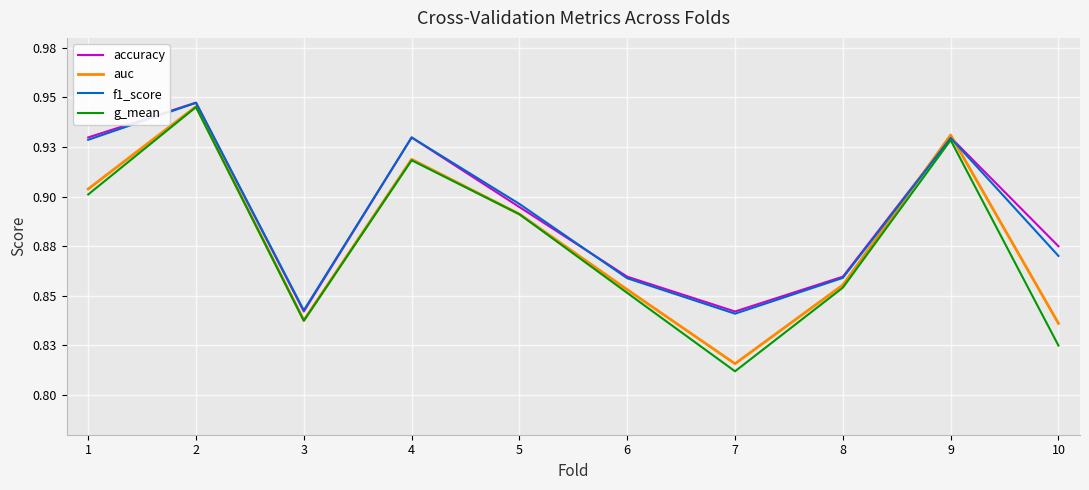

List the labels in order of auc value, smallest first.

7, 10, 3, 6, 8, 5, 1, 4, 9, 2